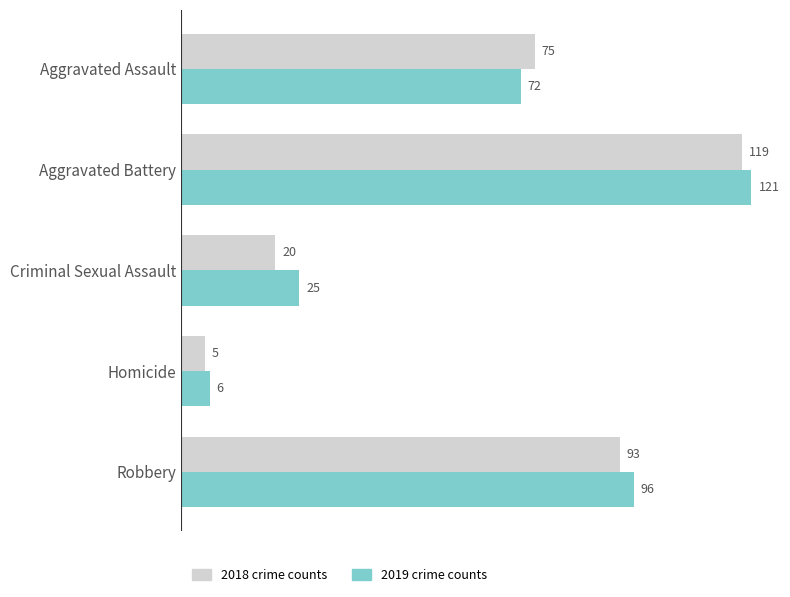

At which category is the sum across all series the highest?

Aggravated Battery